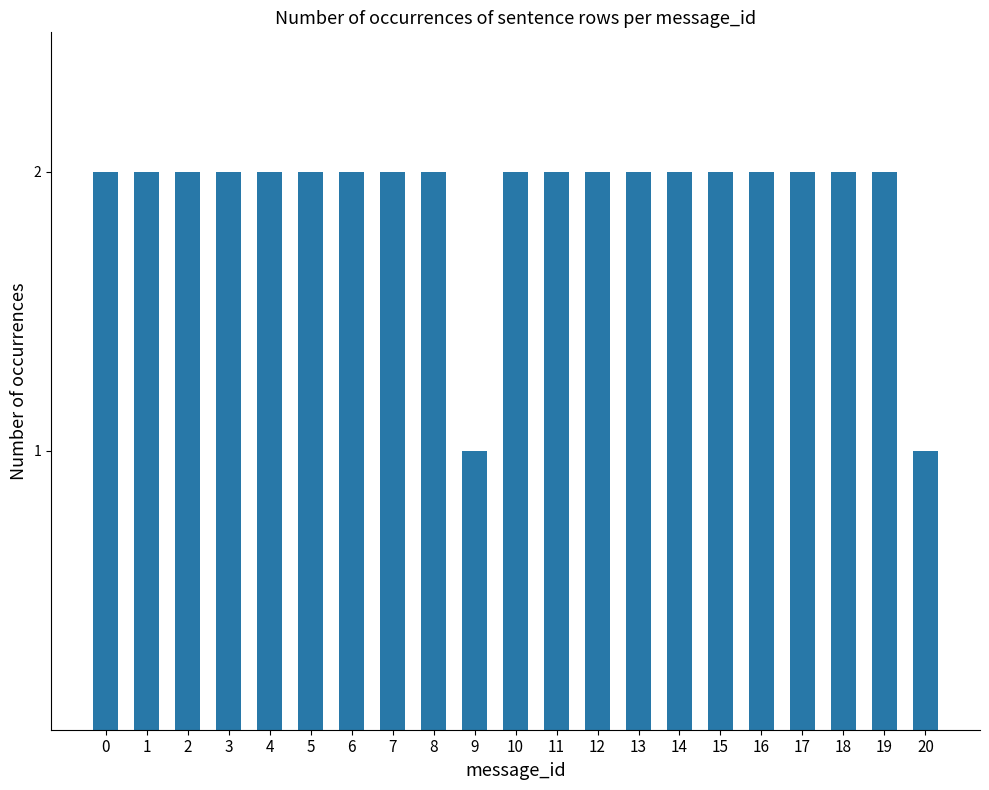

What is the sum of the values at 16 and 15?

4